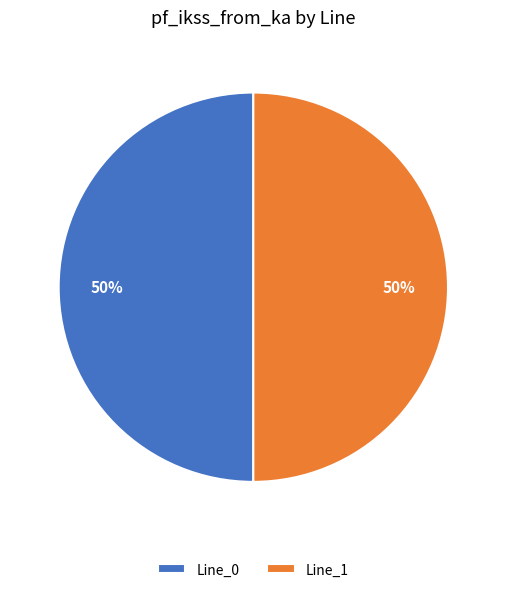

What percentage is the Line_1 slice, to the nearest percent?

50%